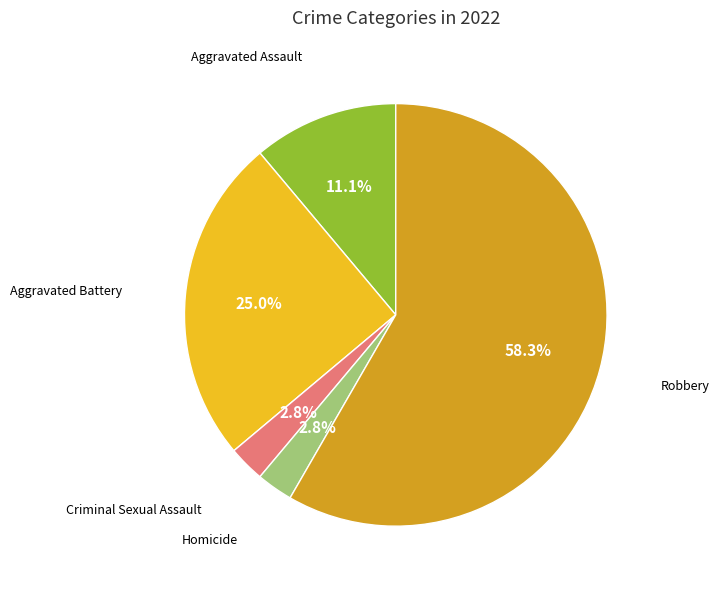

Is there any slice that represents more than half of the pie?

Yes